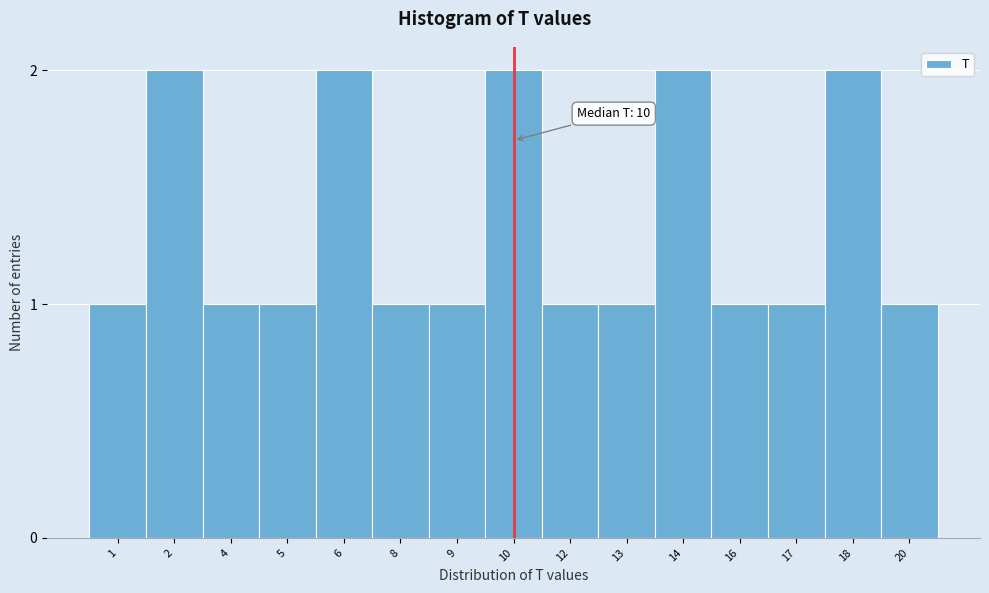

Reading left to right, extract all data points from this chart.

1=1	2=2	4=1	5=1	6=2	8=1	9=1	10=2	12=1	13=1	14=2	16=1	17=1	18=2	20=1